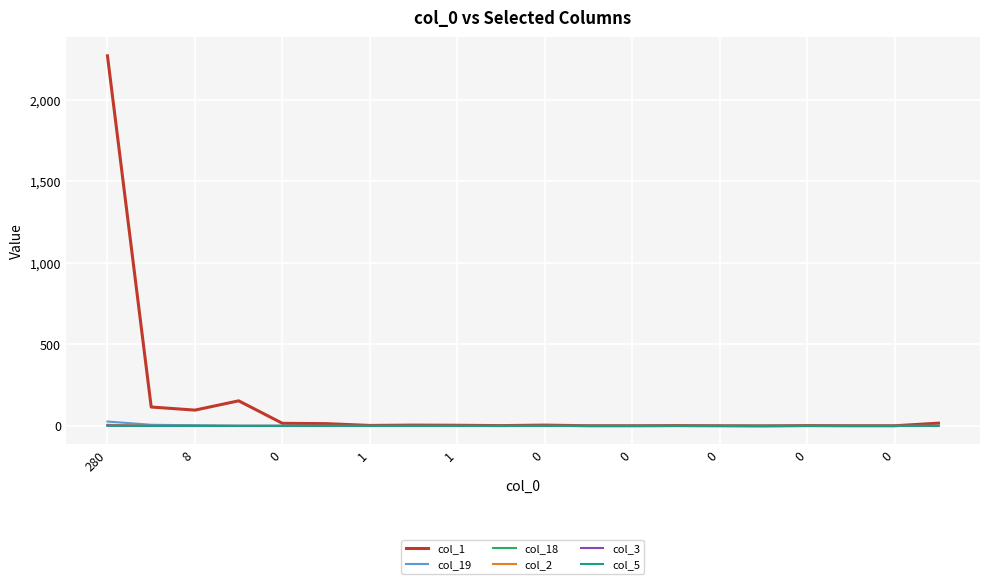

Which series has the largest range (max minus min)?

col_1